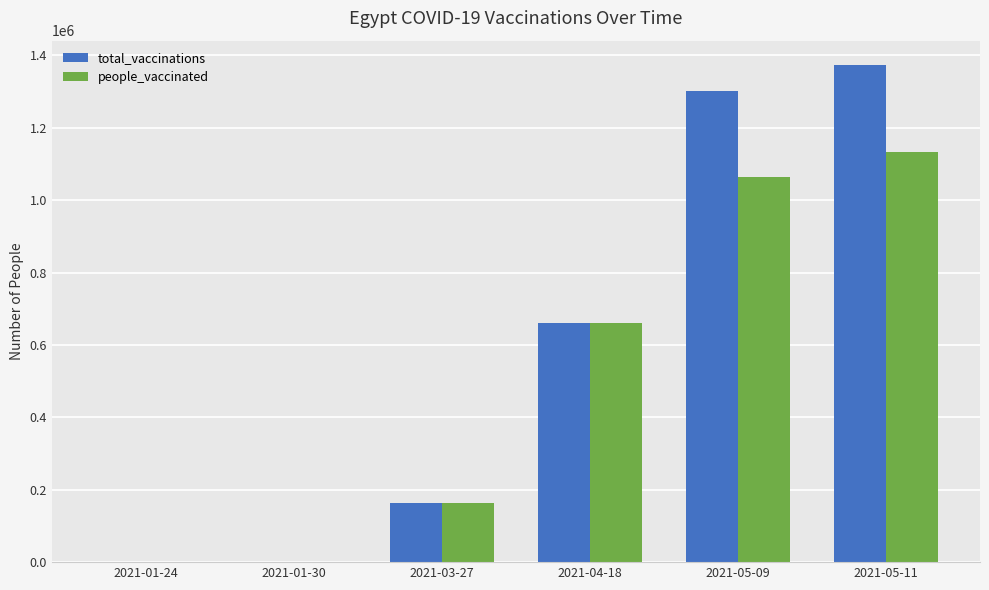

The value of total_vaccinations at 2021-05-09 is 1799579. True or false?

False